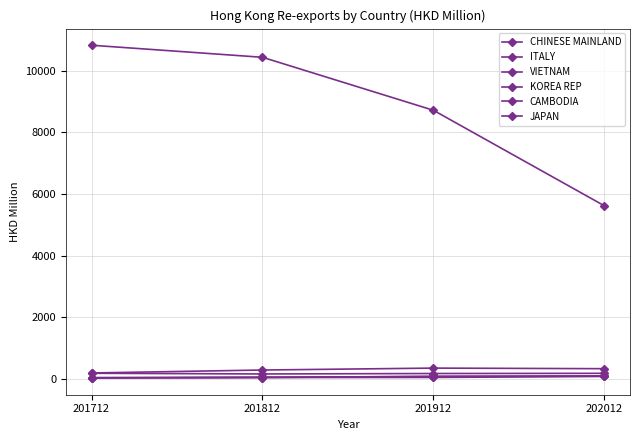

What is the sum of the ITALY values at 202012 and 201812?

608.9